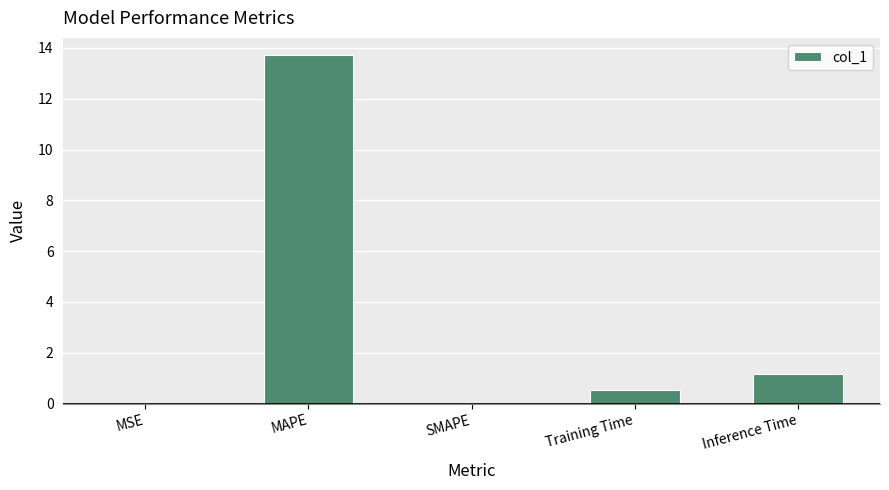

Where is the data nearest to the value 6?

Inference Time